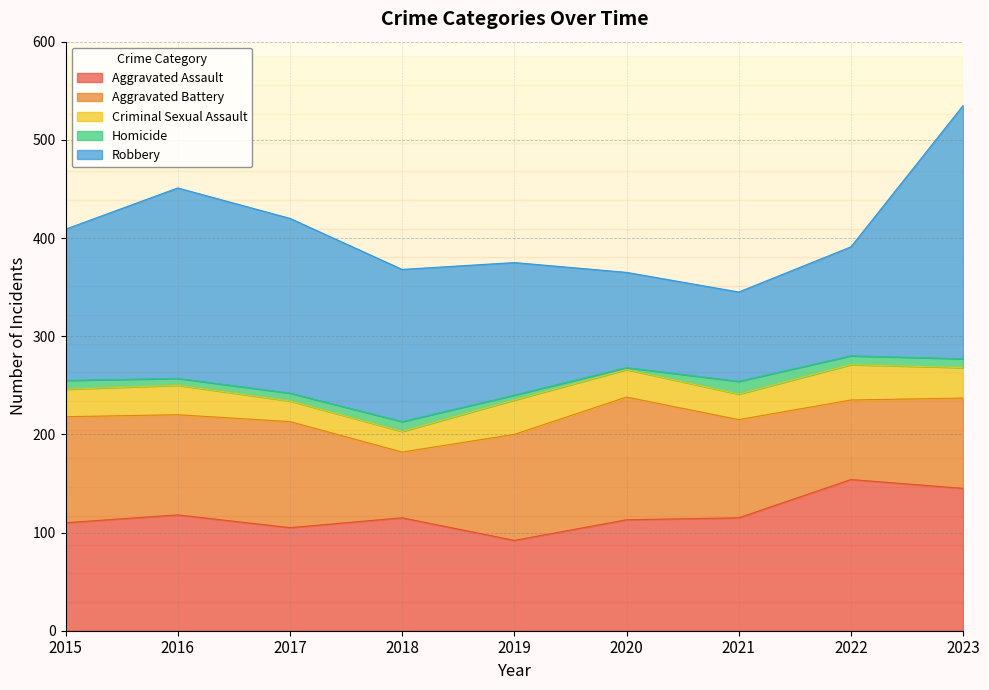

Which series has the largest total across all categories?

Robbery